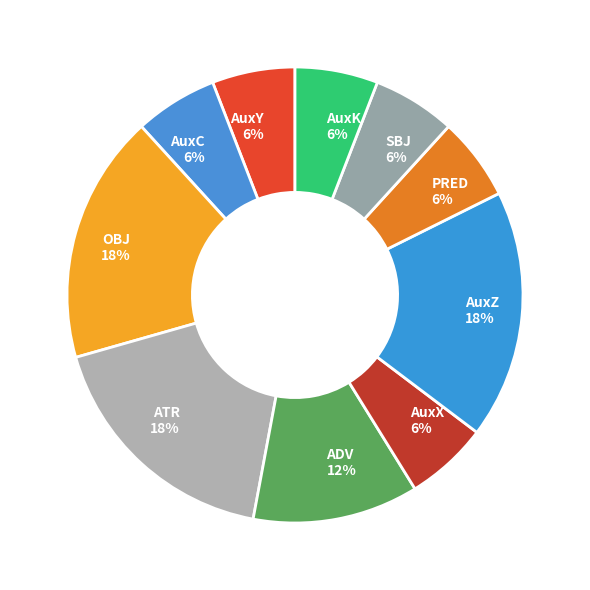

To the nearest percent, what percentage of the pie is AuxX?

6%